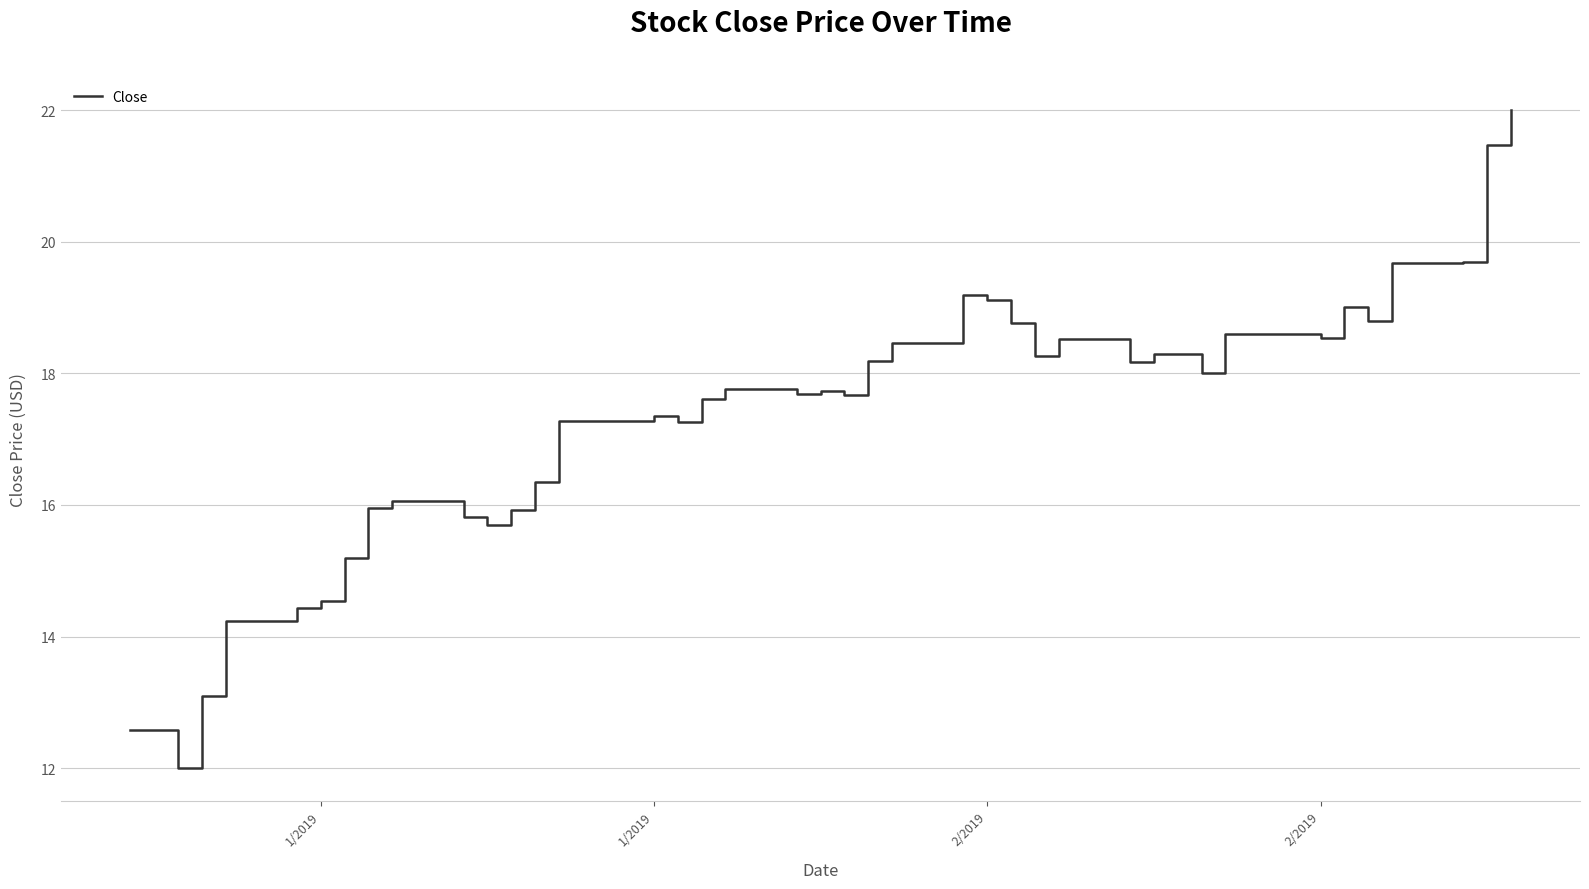

What is the maximum value shown in the chart?

22.0